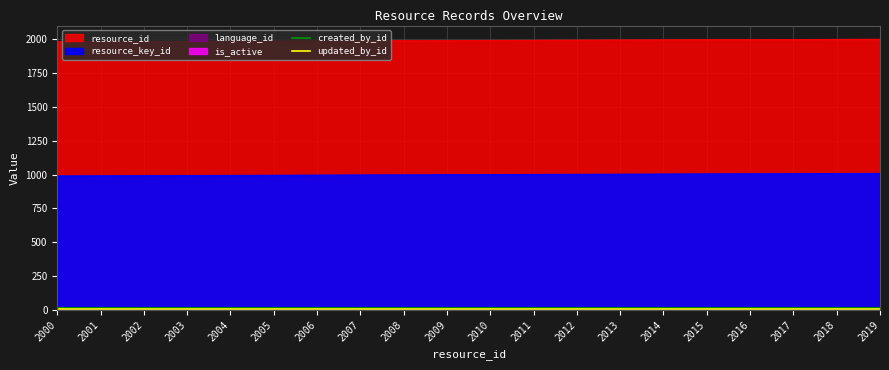

True or false: updated_by_id and created_by_id cross at least once.

False